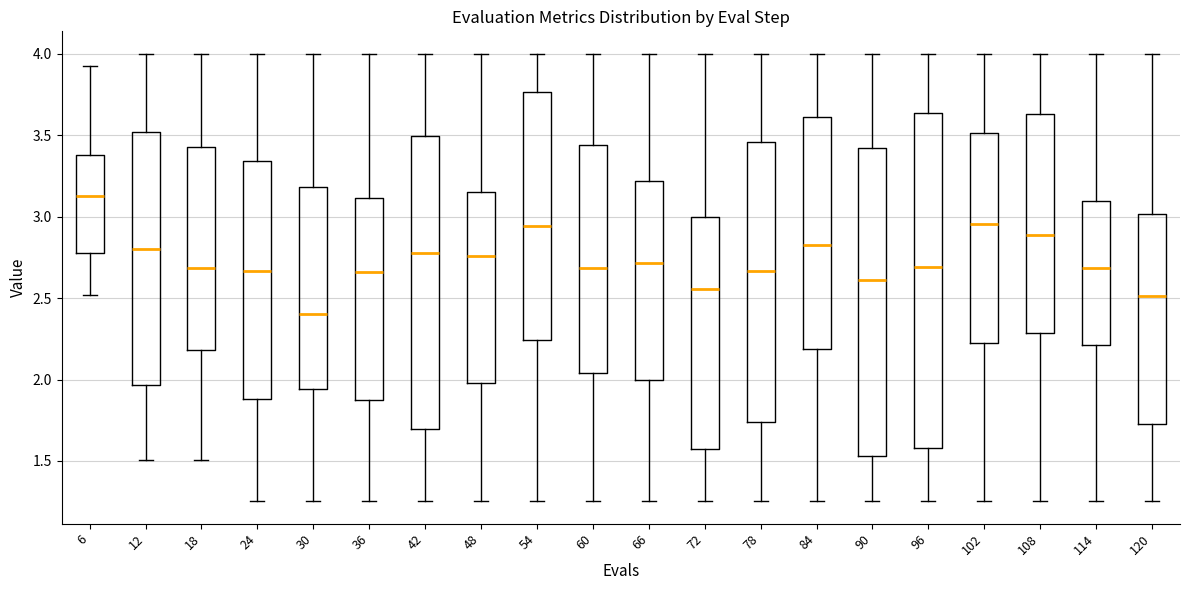

Which box has the lowest median line?

30